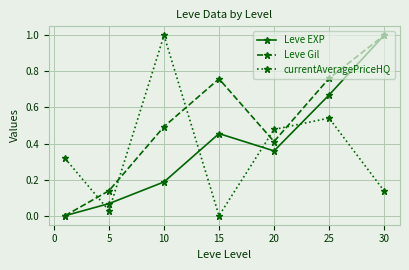

What is the maximum value shown in the chart?

1.0